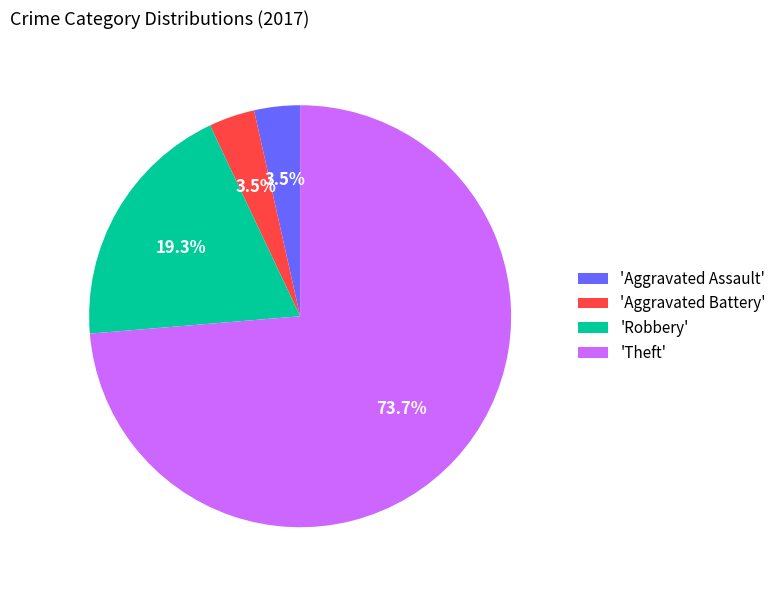

What is the total percentage of 'Robbery' and 'Theft'?

93.0%